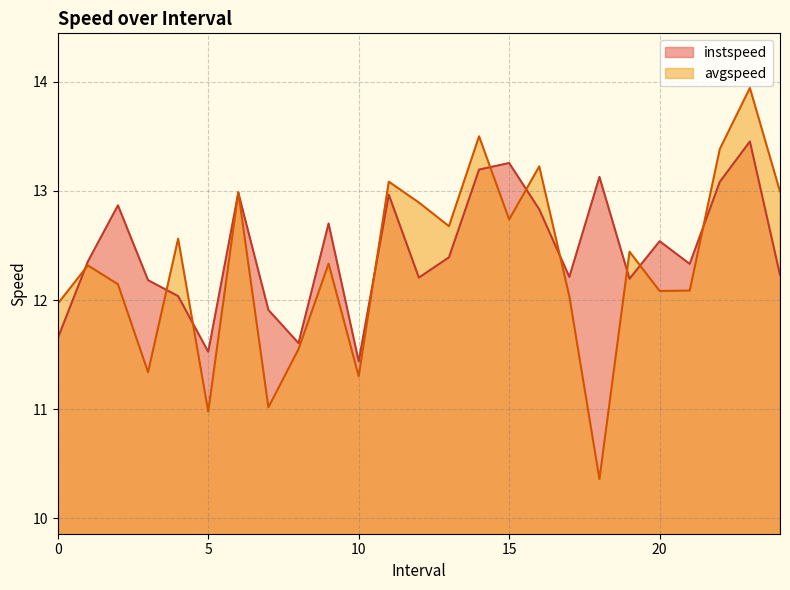

Where is the first local maximum for avgspeed?

1.0